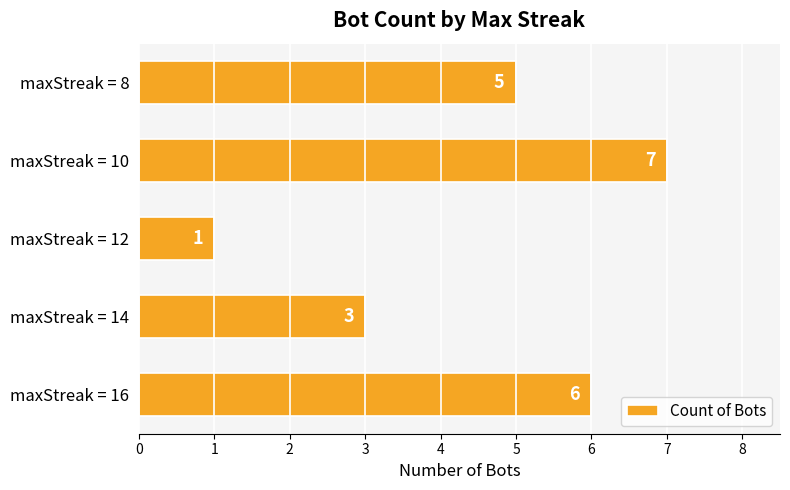

The value at maxStreak = 8 is 3. True or false?

False